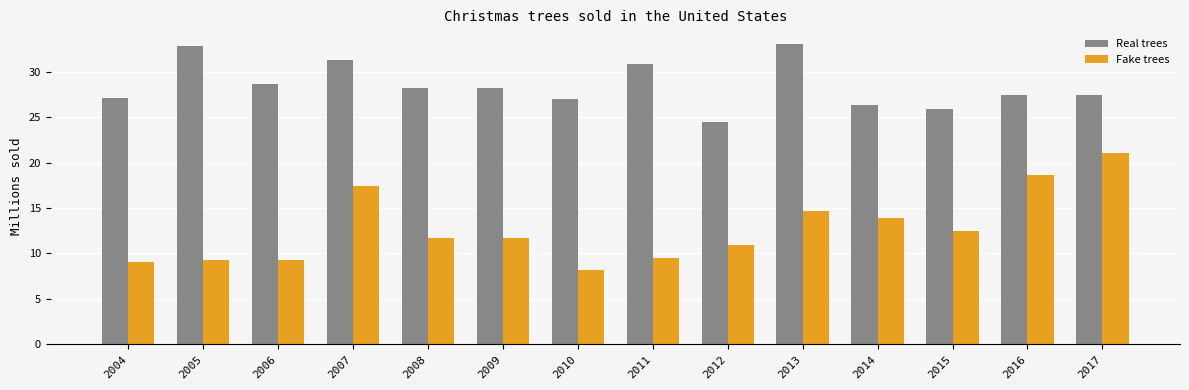

What is the difference between the maximum and minimum values in the Fake trees series?

12.9